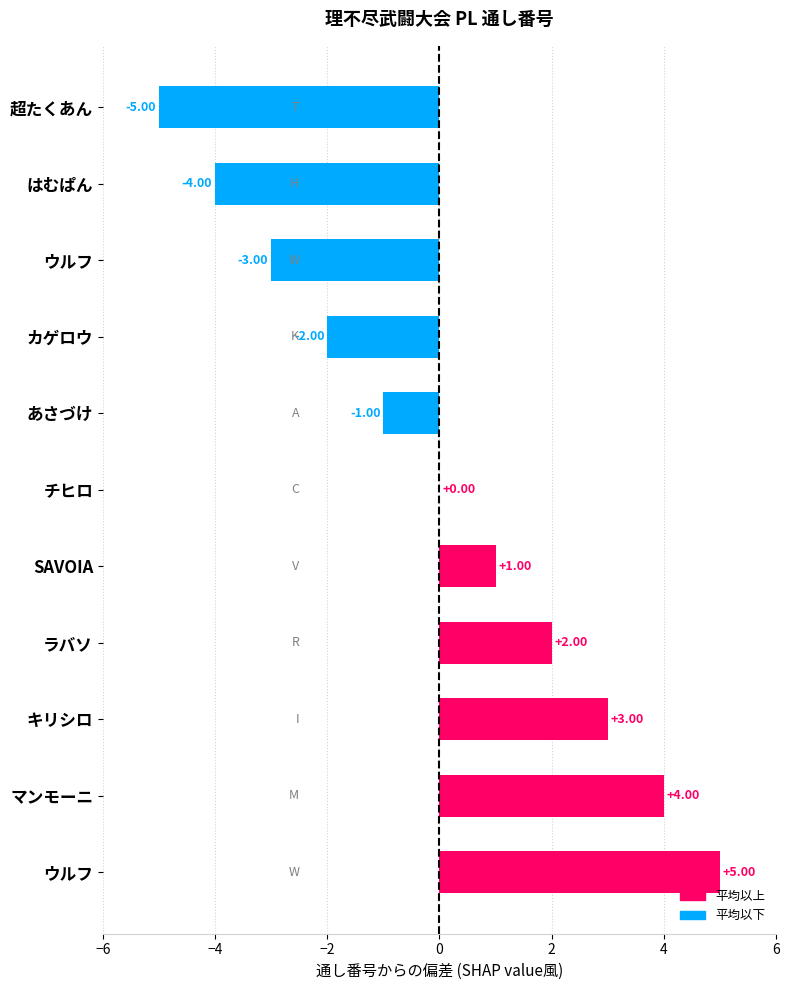

What is the difference between the second highest and minimum values?

9